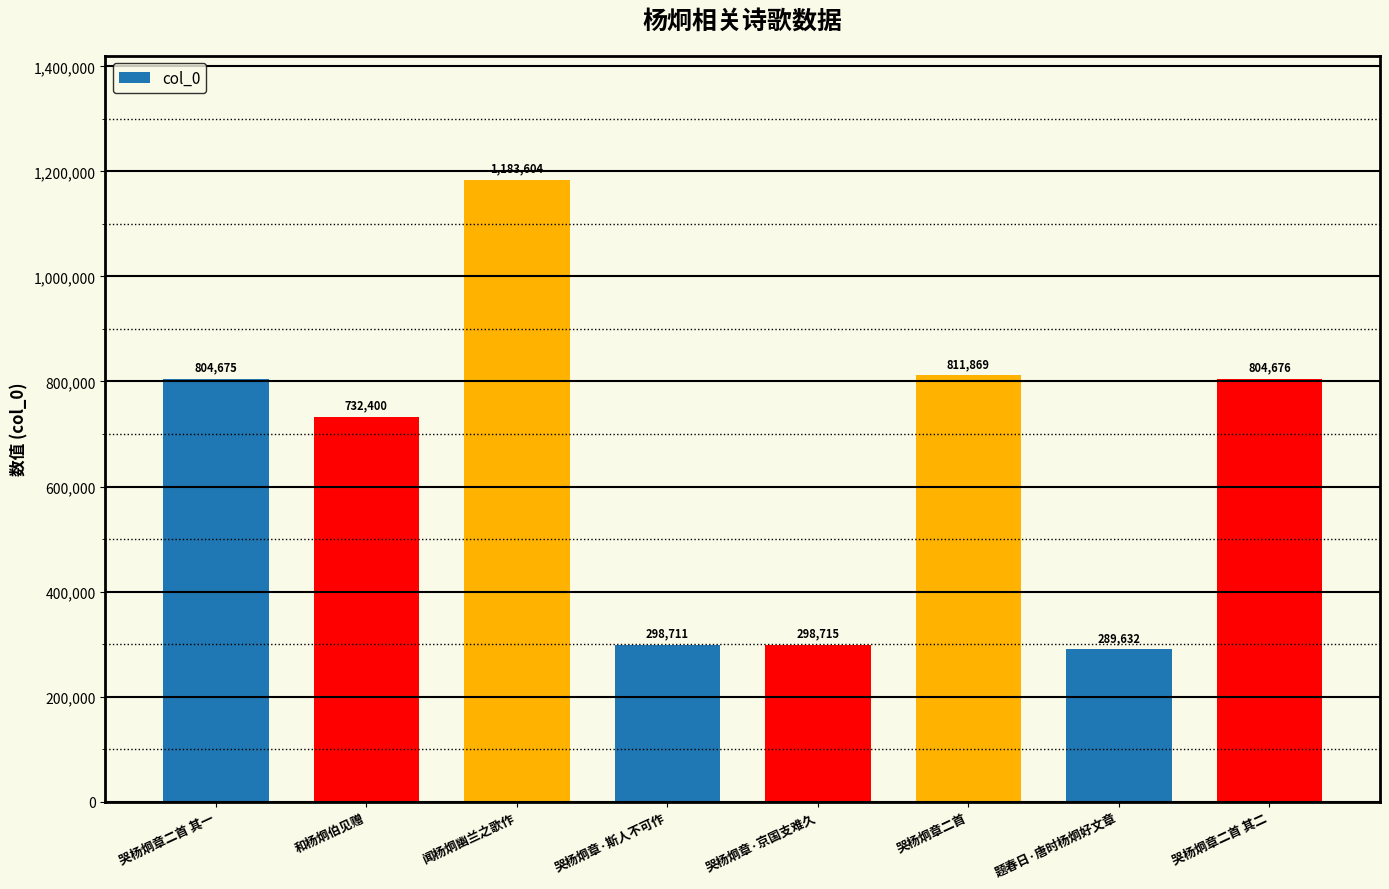

What is the label of the 8th bar from the left?

哭杨炯章二首 其二